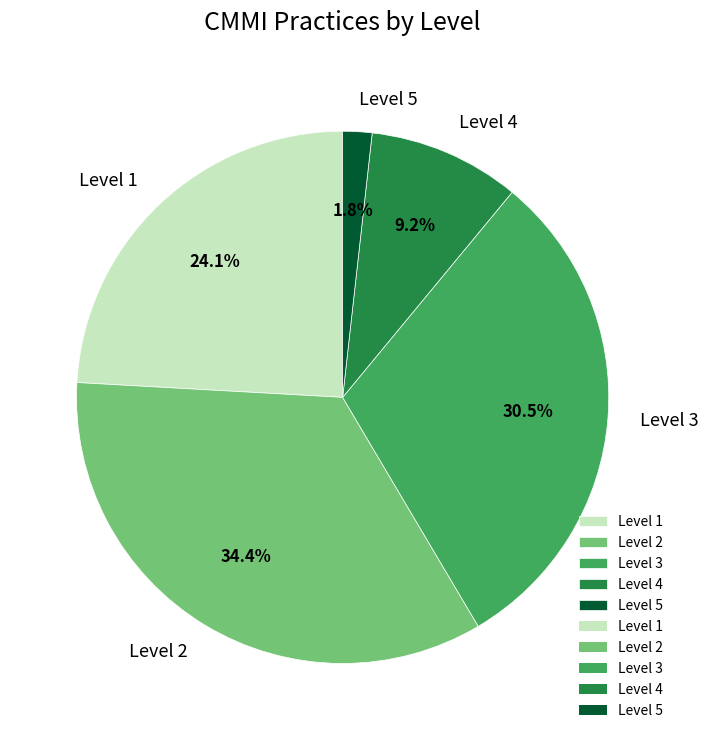

What is the largest slice in the pie chart?

Level 2